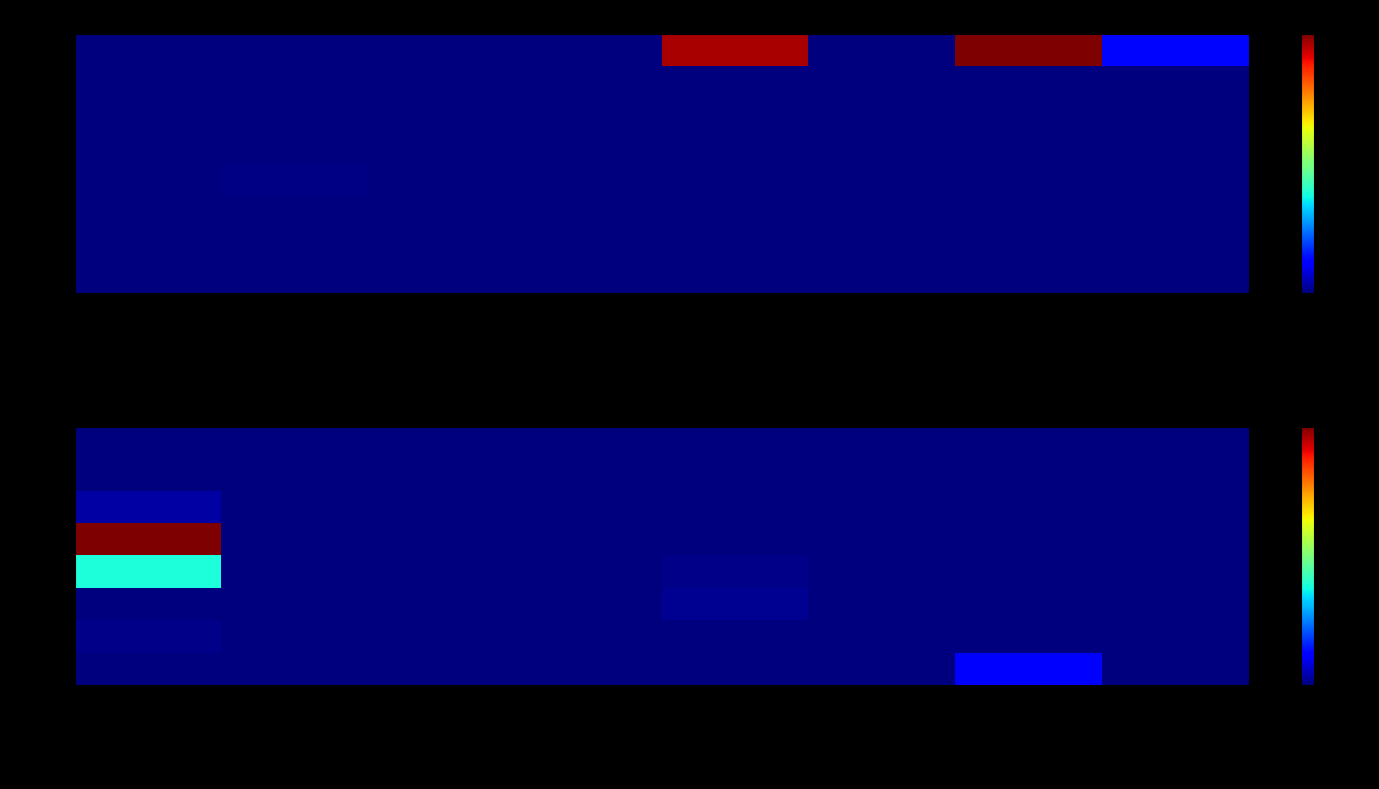

Is it true that 339039 equals 8100.0 at APLICACOES DIRETAS (158134)?

True